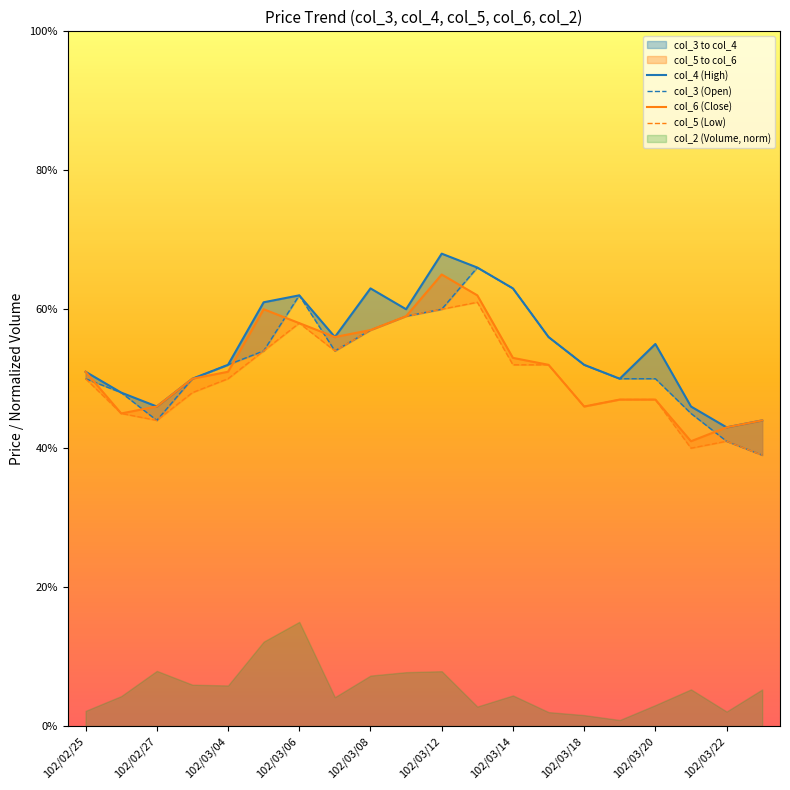

What is the lowest value of the col_4 (High) series?

0.4